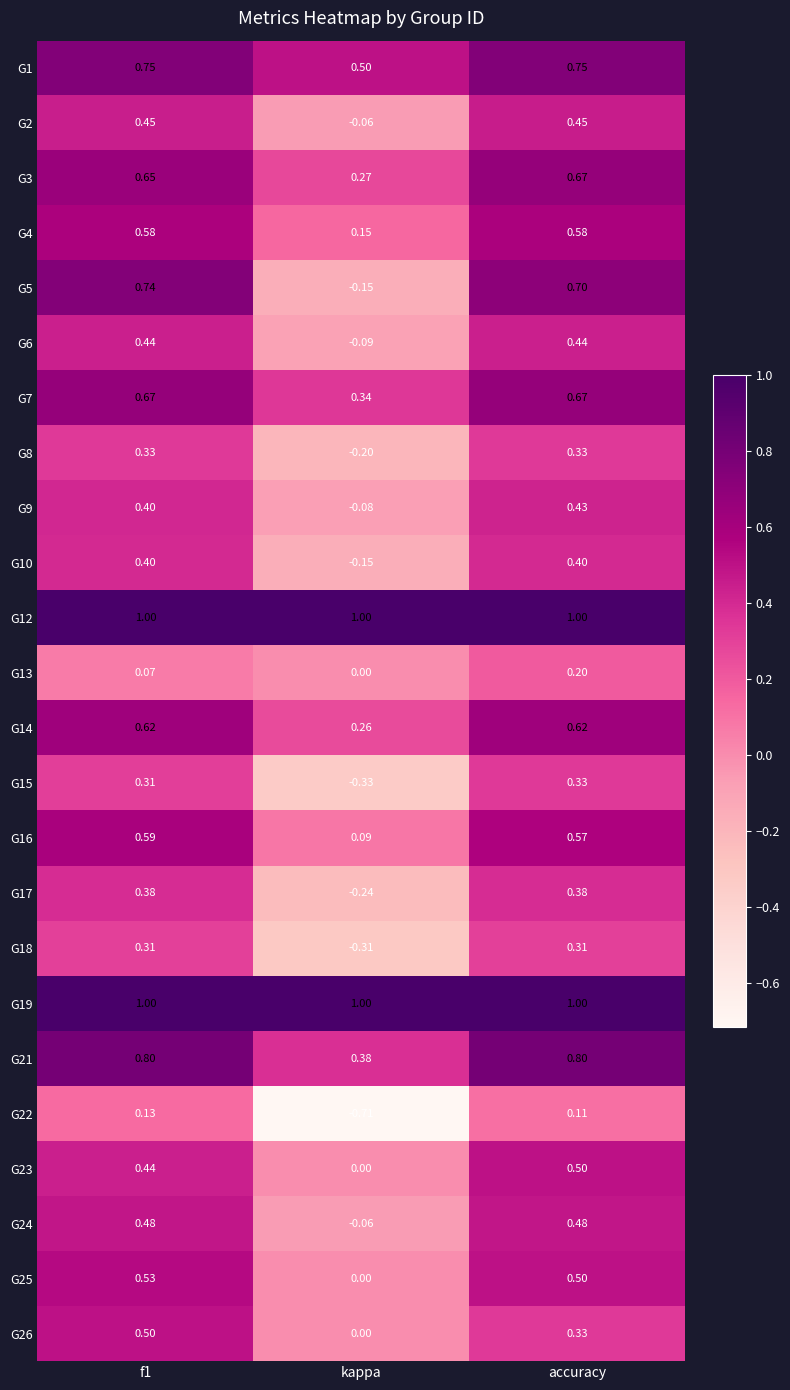

Which series has the largest range (max minus min)?

G5